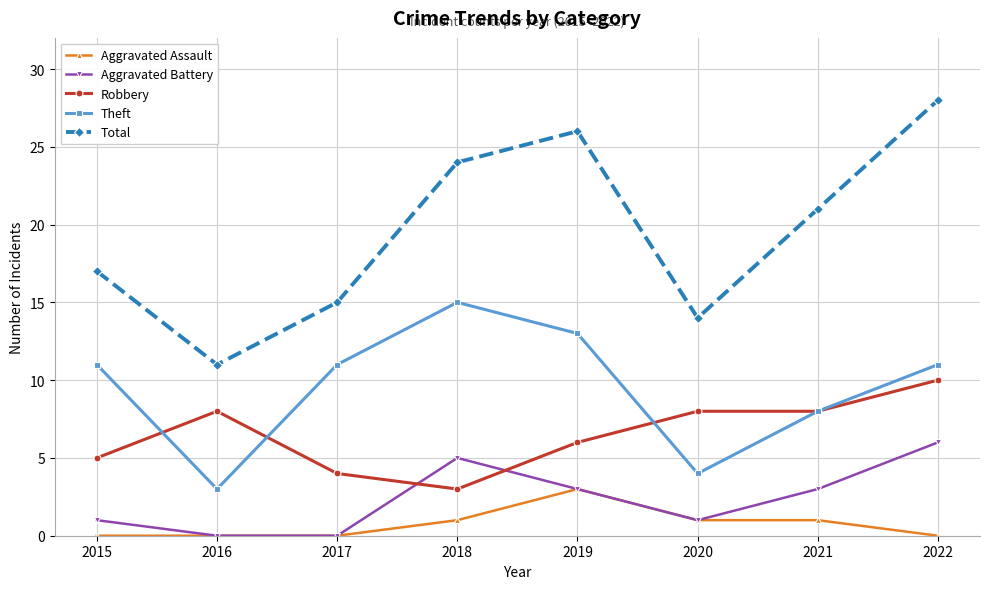

Reading right to left, list all the values displayed in this chart.

Aggravated Assault: 0	1	1	3	1	0	0	0
Aggravated Battery: 6	3	1	3	5	0	0	1
Robbery: 10	8	8	6	3	4	8	5
Theft: 11	8	4	13	15	11	3	11
Total: 28	21	14	26	24	15	11	17